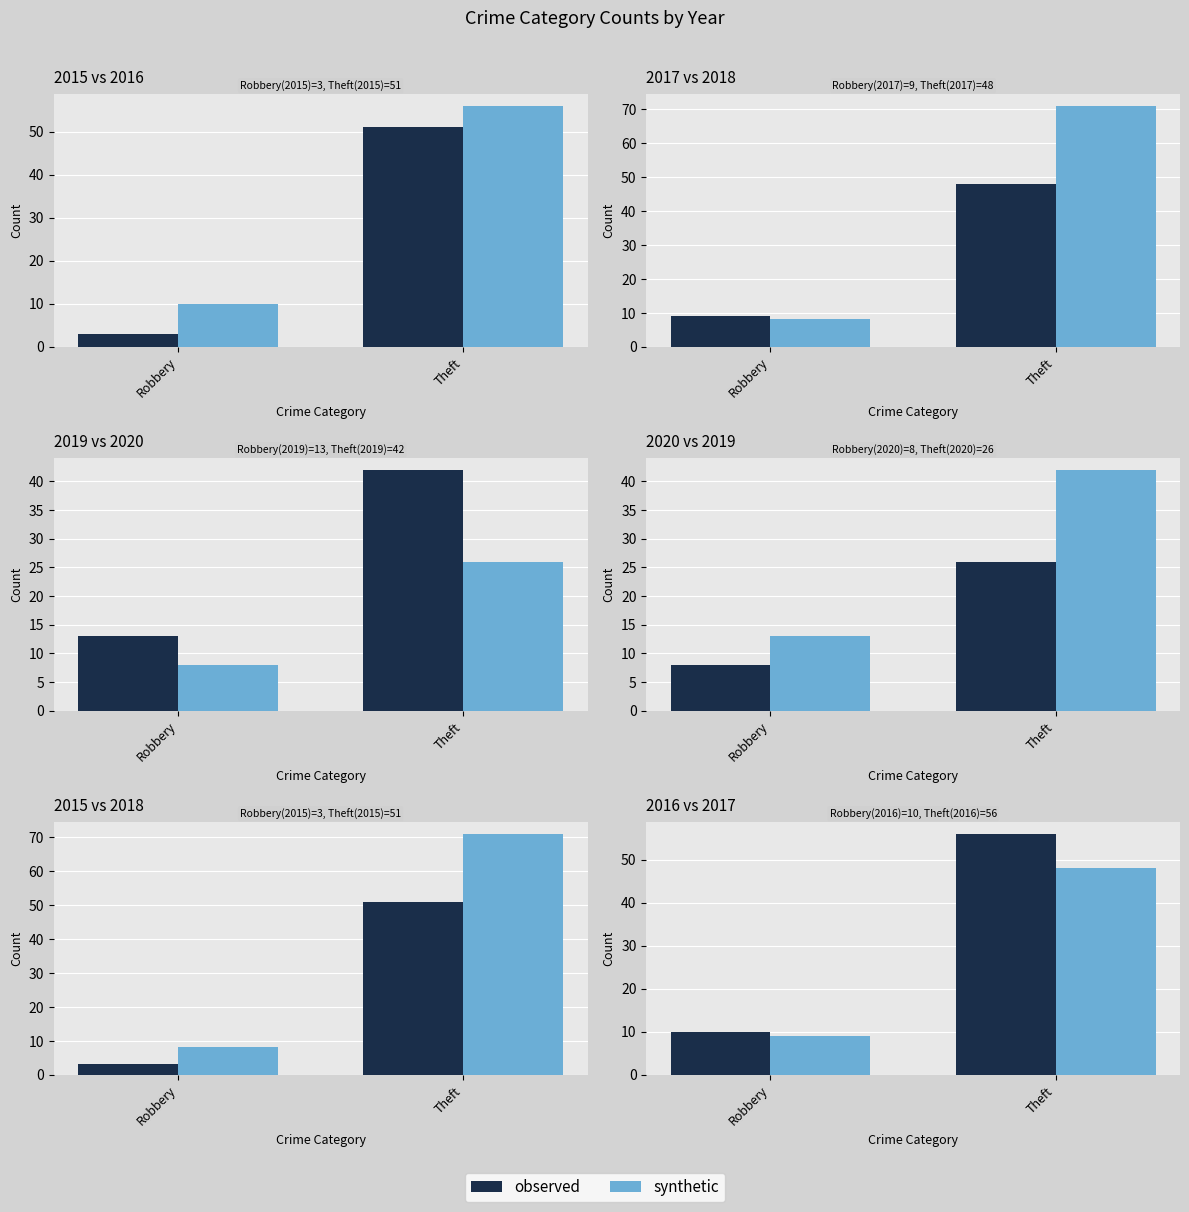

Which label corresponds to the largest value in the chart?

Theft